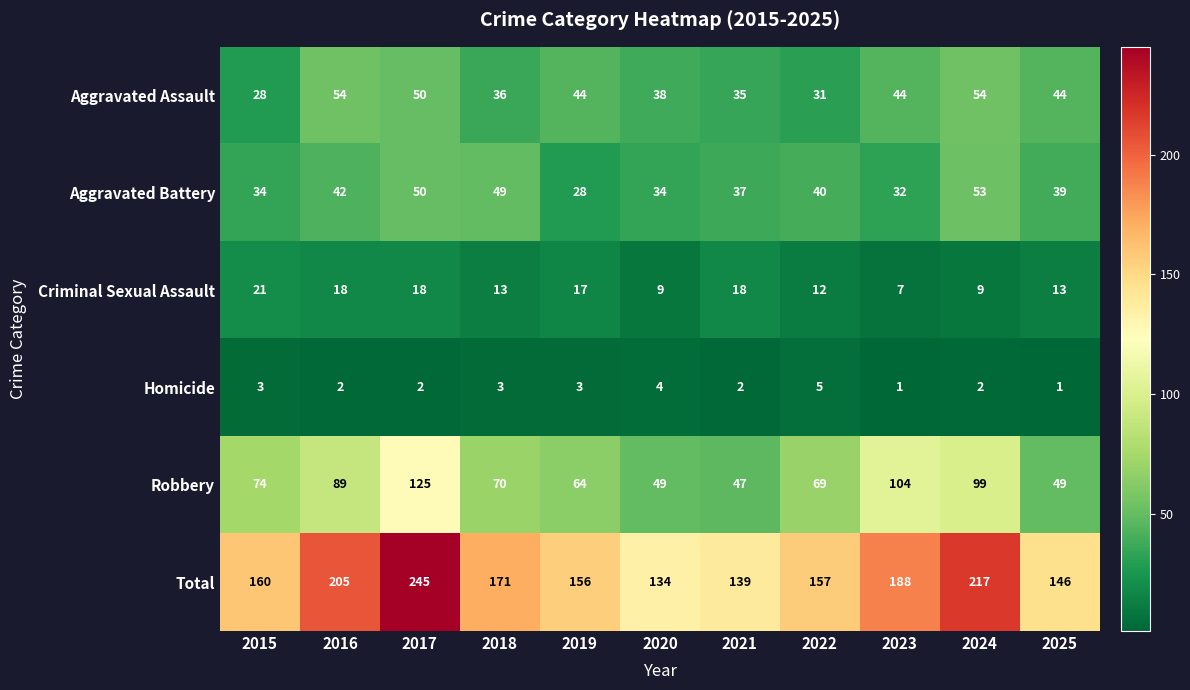

Where does the Robbery series first go above 70?

2015